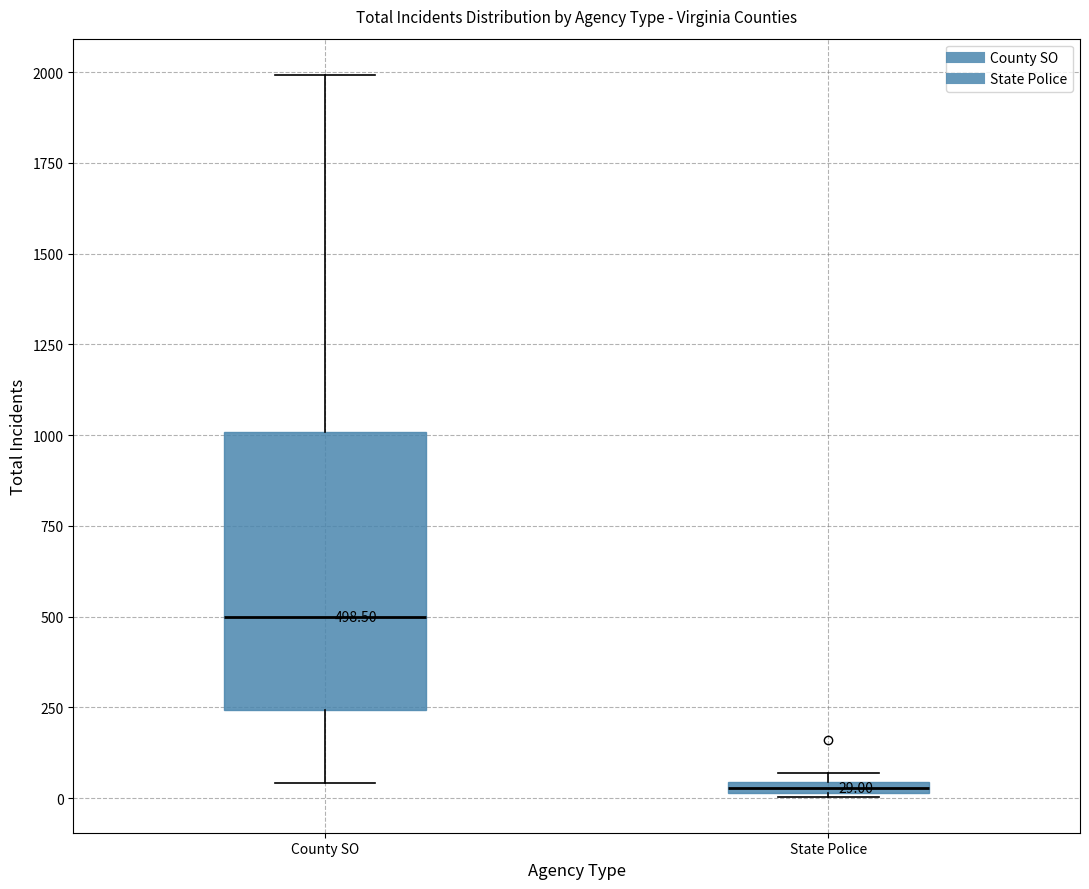

Comparing the boxes themselves (not the whiskers), which one is the tallest?

County SO